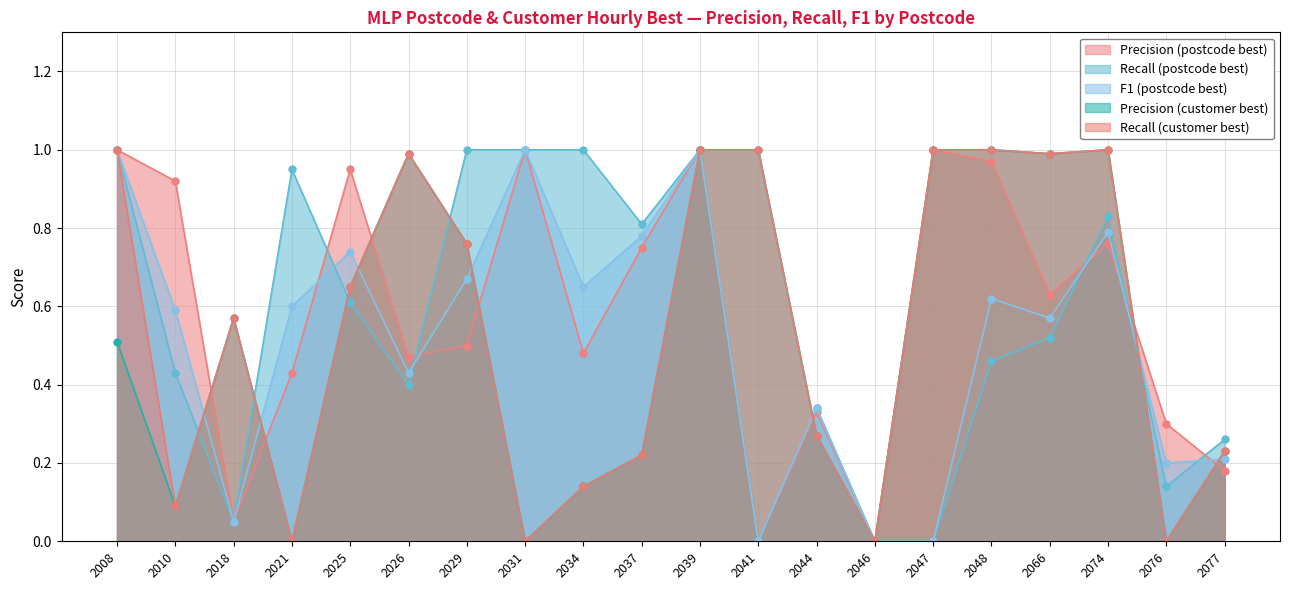

Does the chart have visible grid lines?

Yes